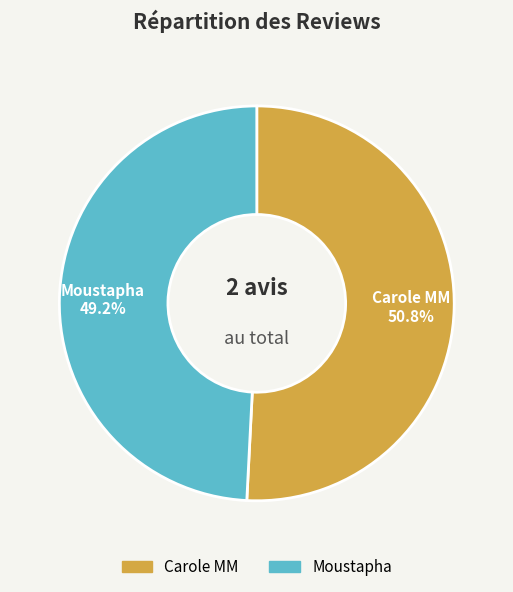

Which slice is the smallest?

Moustapha